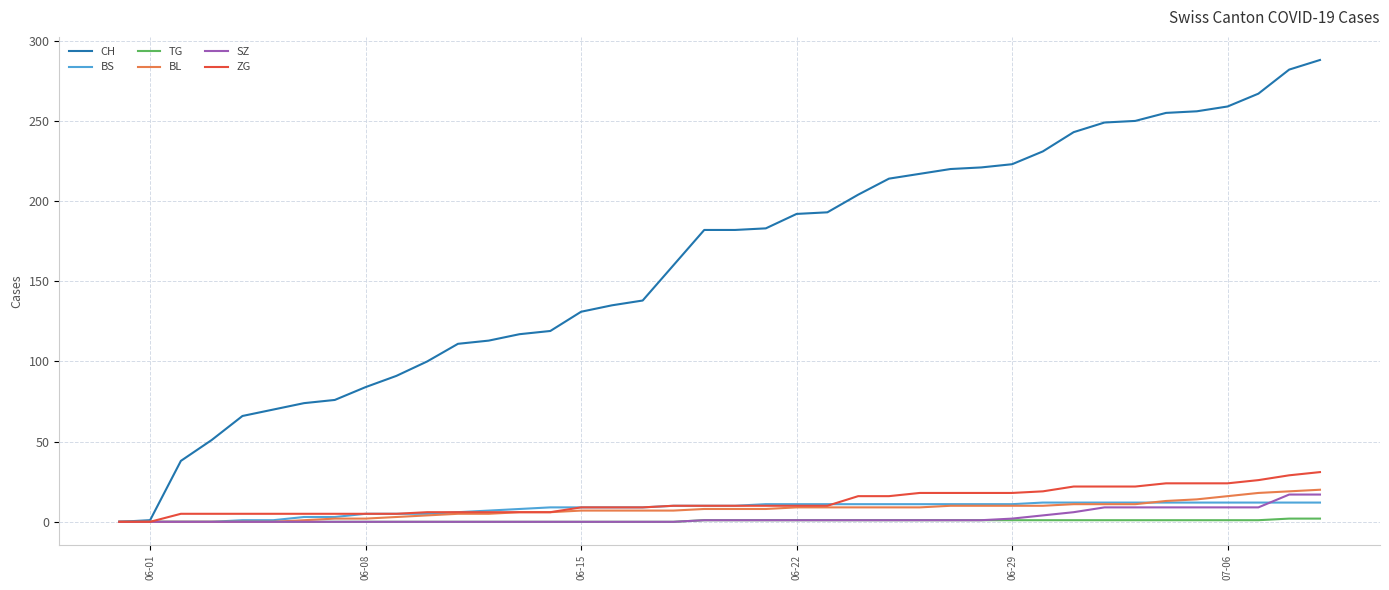

Which series has the widest spread of values?

CH